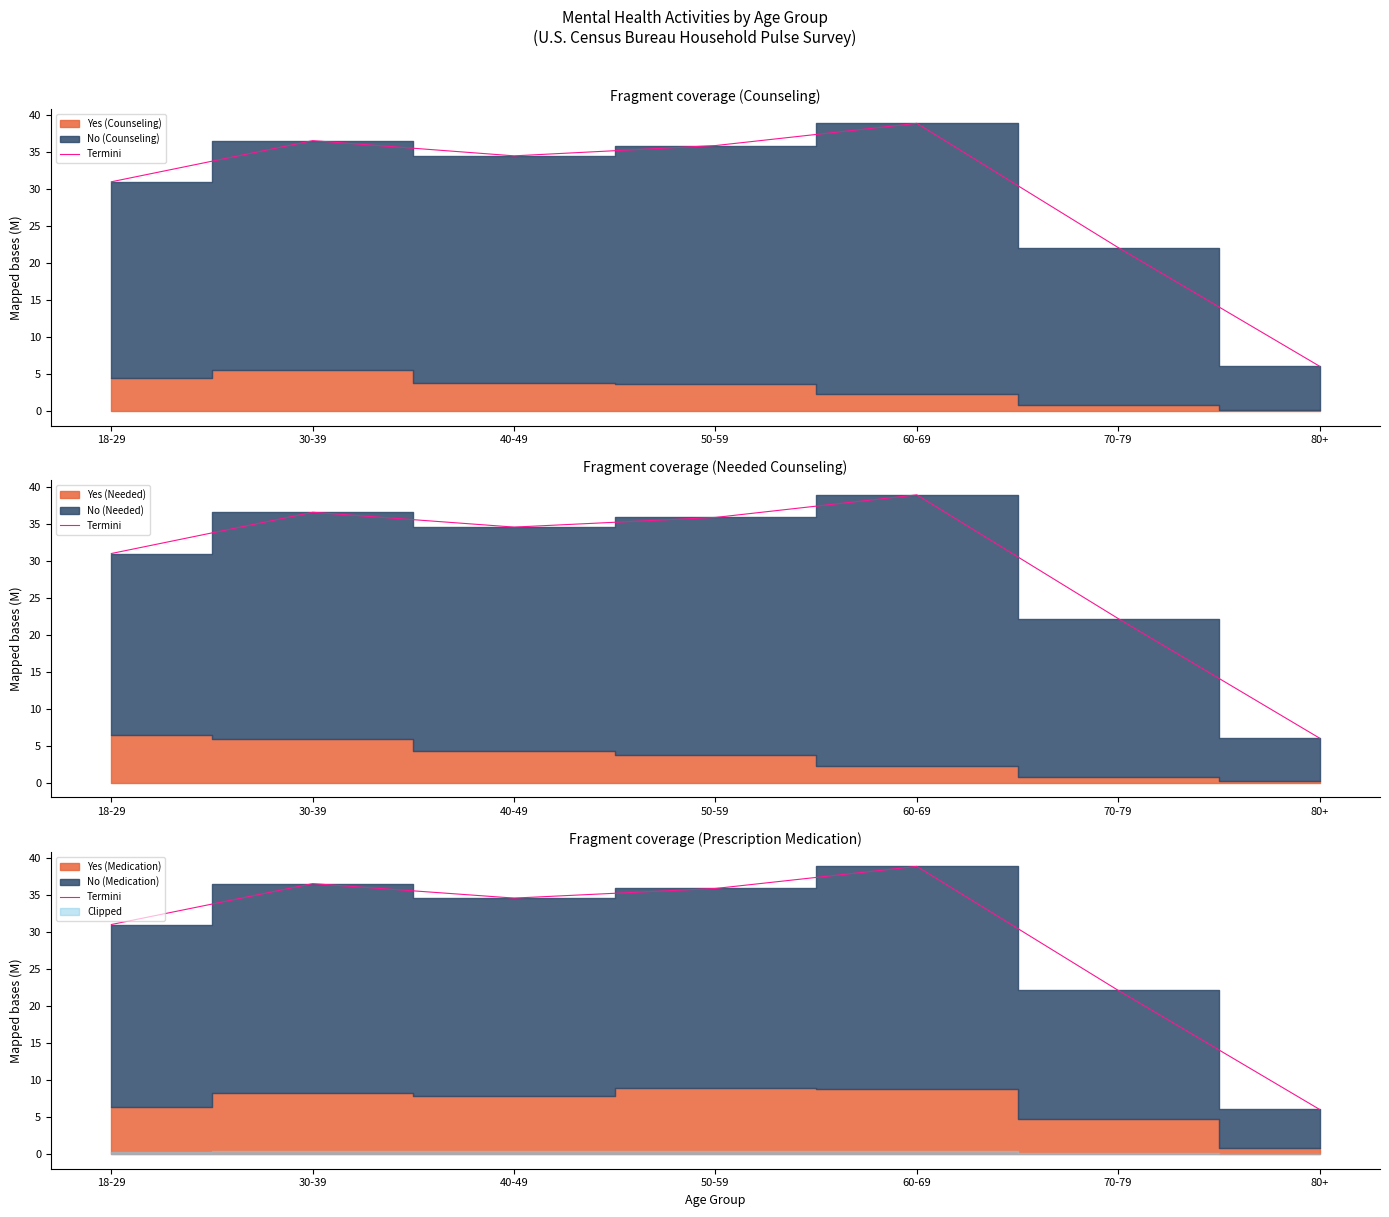

True or false: the data has more than 0 interior local peaks.

True